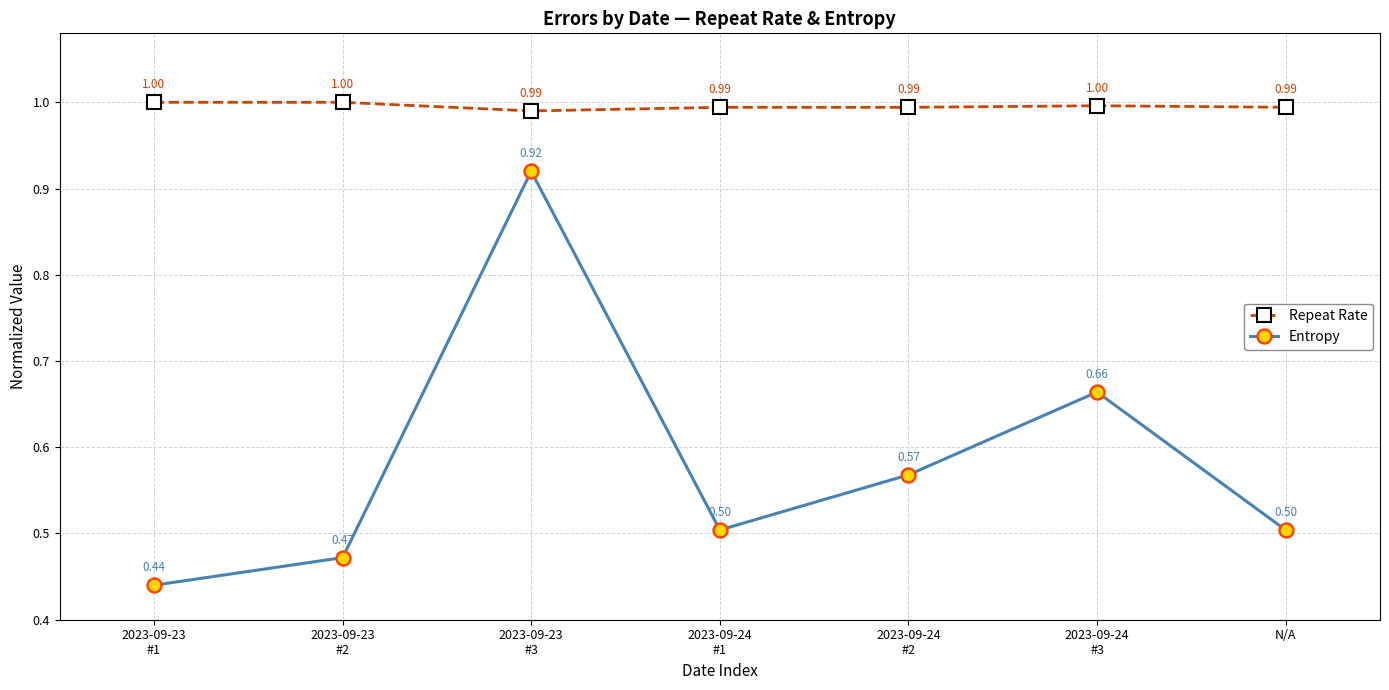

True or false: Entropy and Repeat Rate intersect in this chart.

False